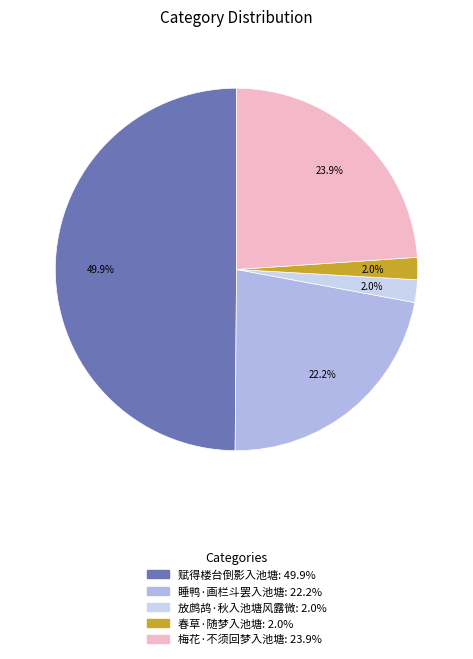

Do 梅花·不须回梦入池塘 and 春草·随梦入池塘 together represent more than half of the pie?

No